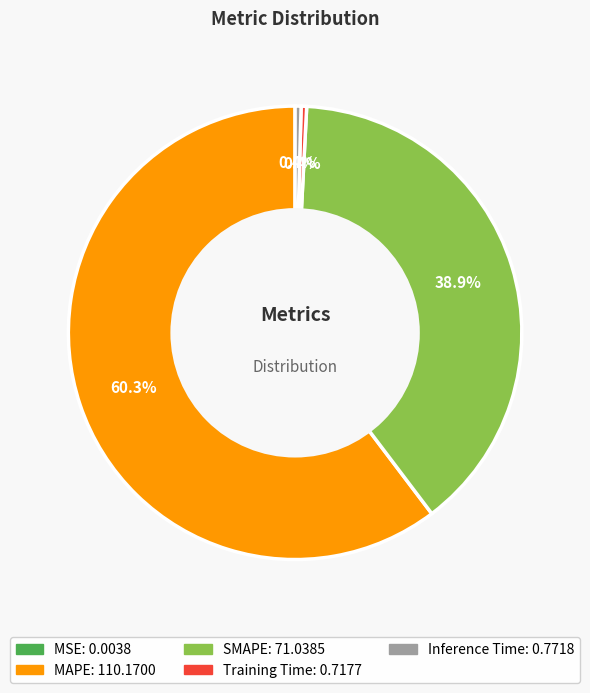

True or false: Training Time accounts for 0% of the total.

True